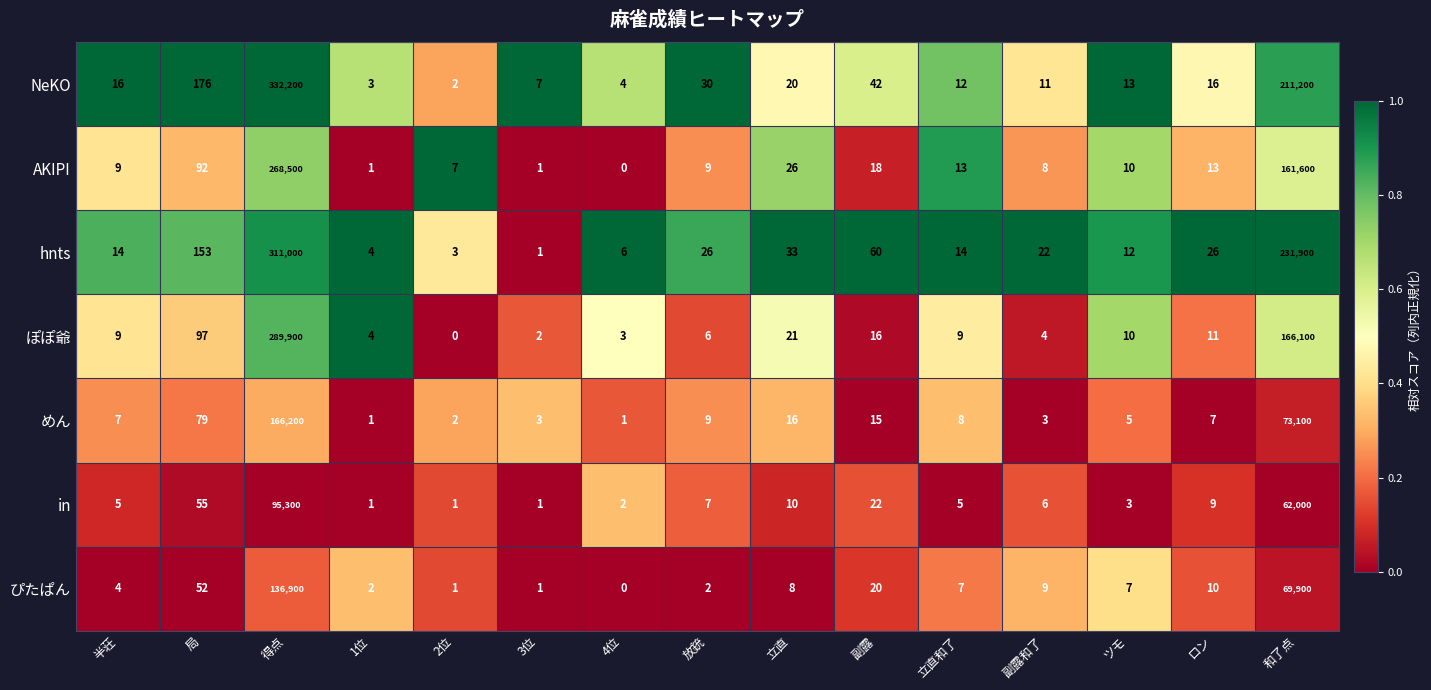

Which category has the lowest value in the NeKO series?

2位